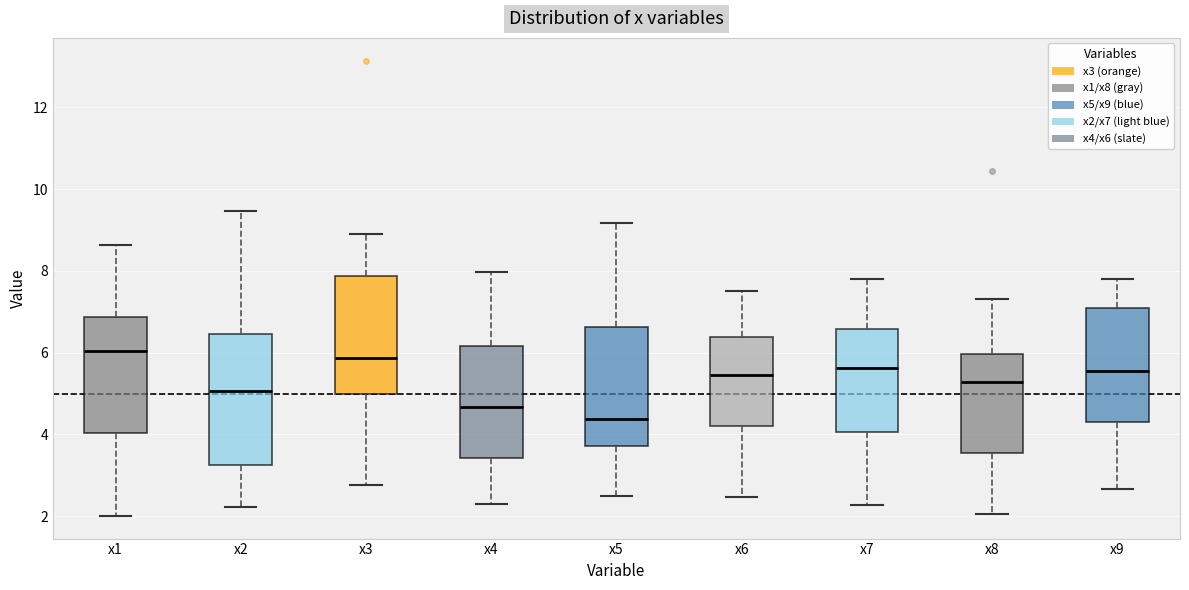

Which box is the tallest, from its lower edge to its upper edge?

x2